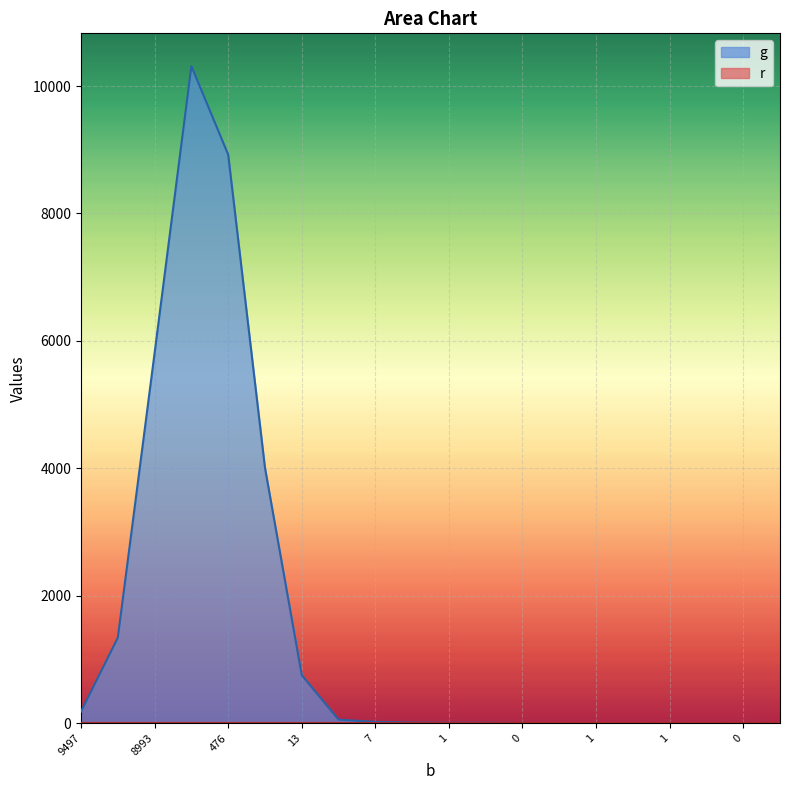

What is the change in value from 10343 to 2?

-1336